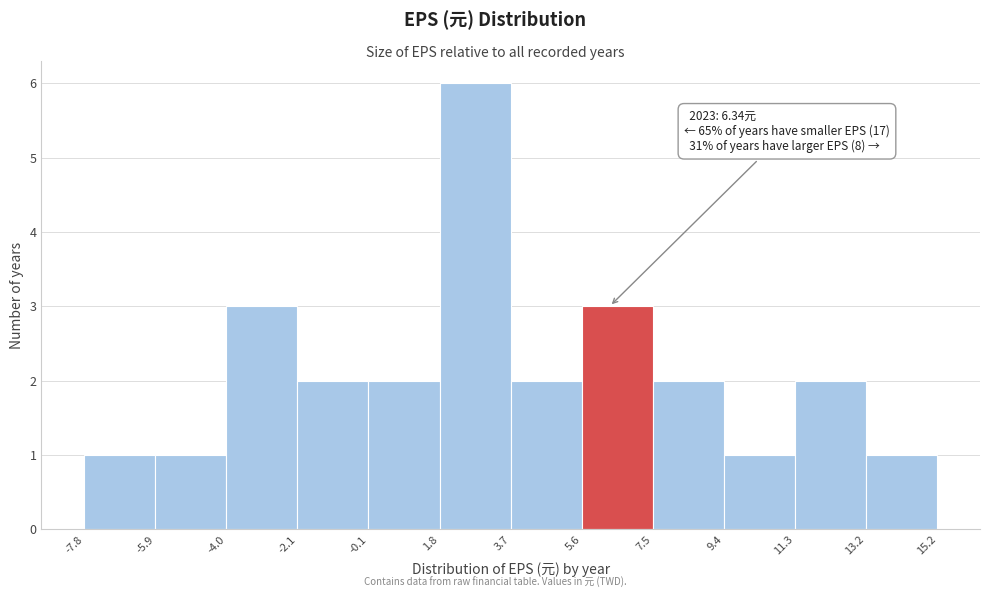

Which range on the x-axis has the tallest bar?

1.8 to 3.7